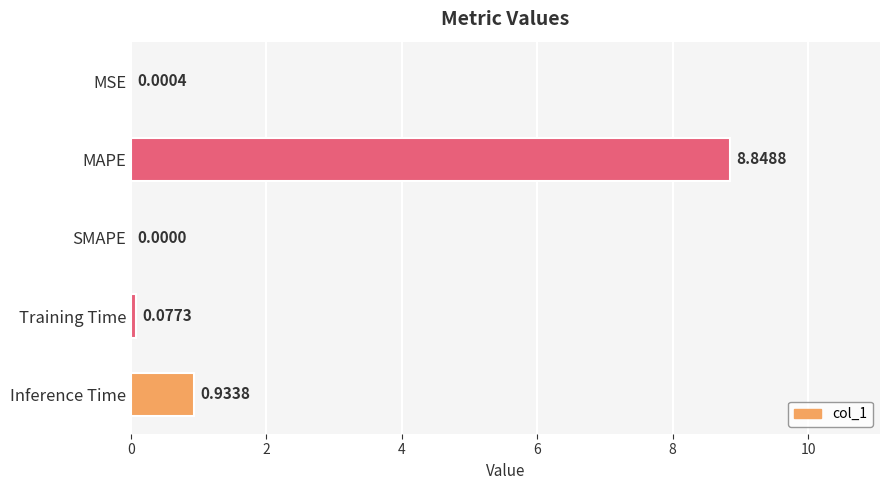

Where is the data nearest to the value 4?

Inference Time